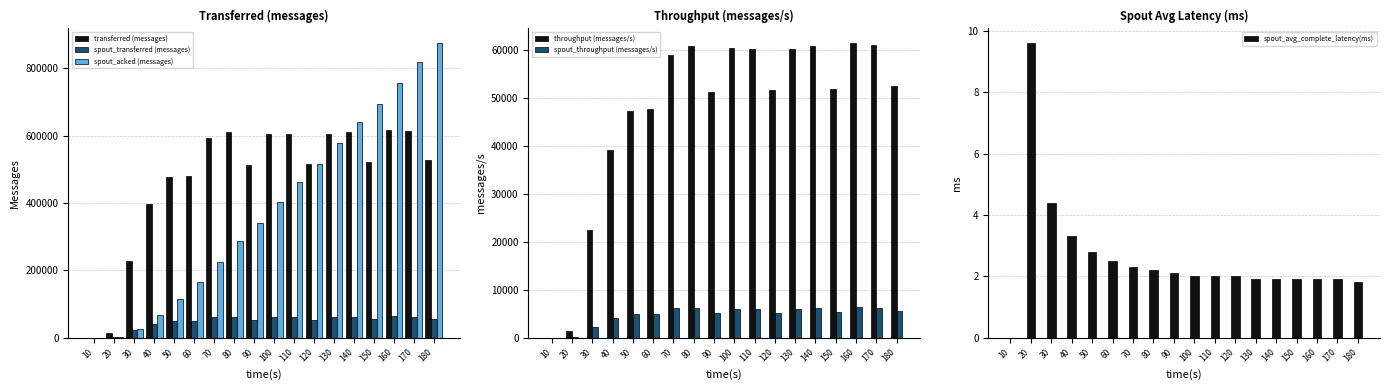

What is the difference between the highest and lowest values at 30?

227575.6